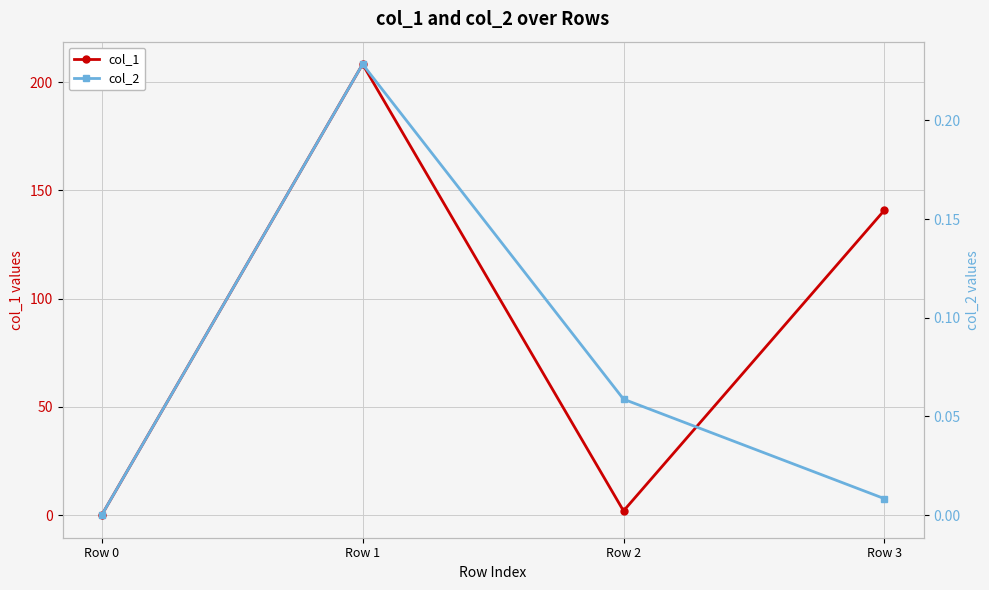

What is the difference between the second highest and second lowest values in the col_1 series?

138.9